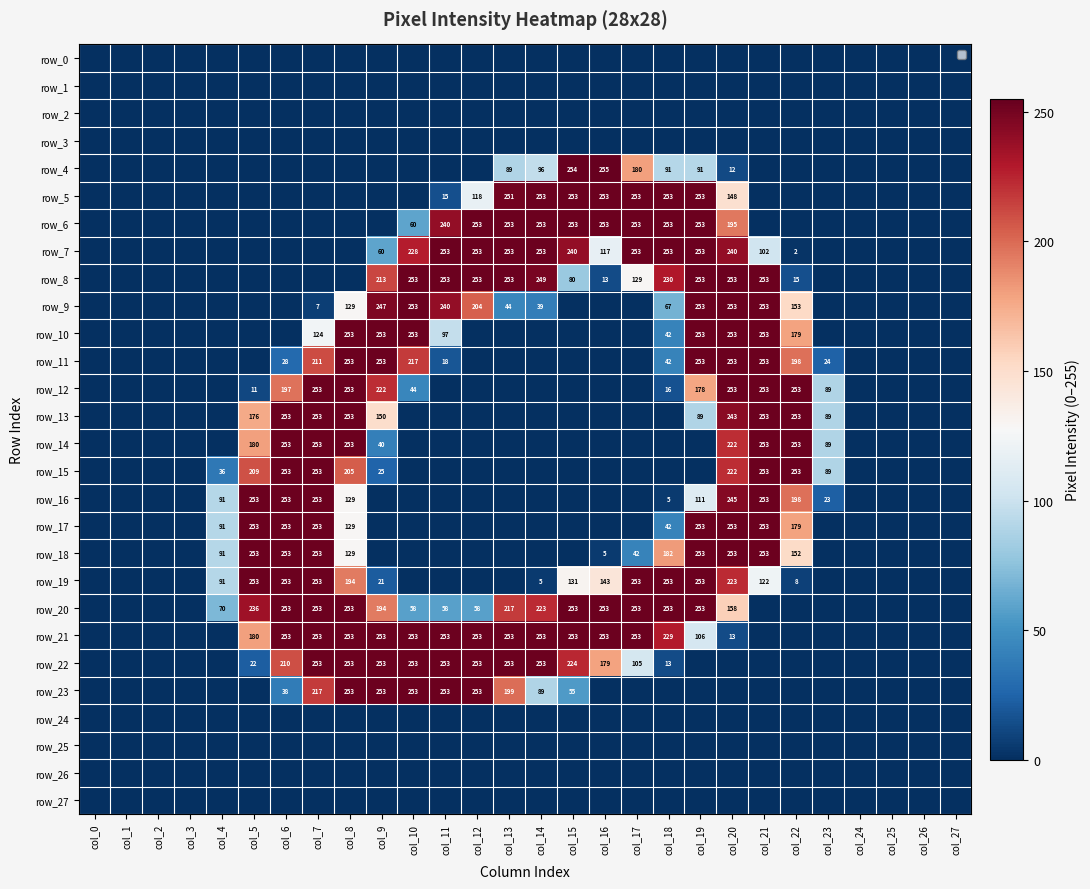

At which category is the sum across all series the highest?

col_20